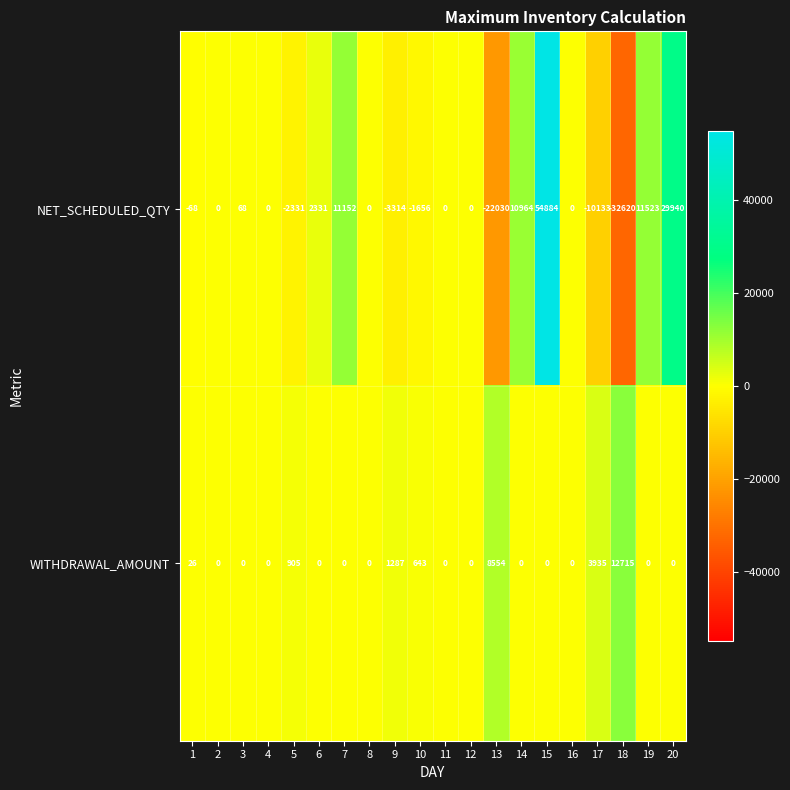

List the series in order of their overall mean, highest first.

NET_SCHEDULED_QTY, WITHDRAWAL_AMOUNT